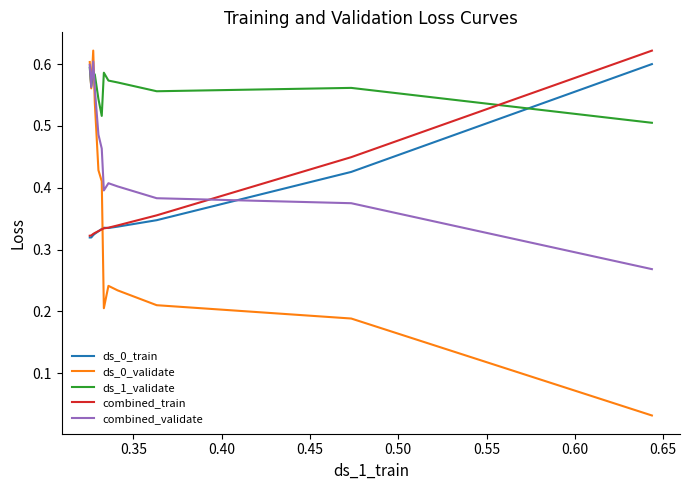

How many intersections are there between ds_0_train and ds_0_validate?

1